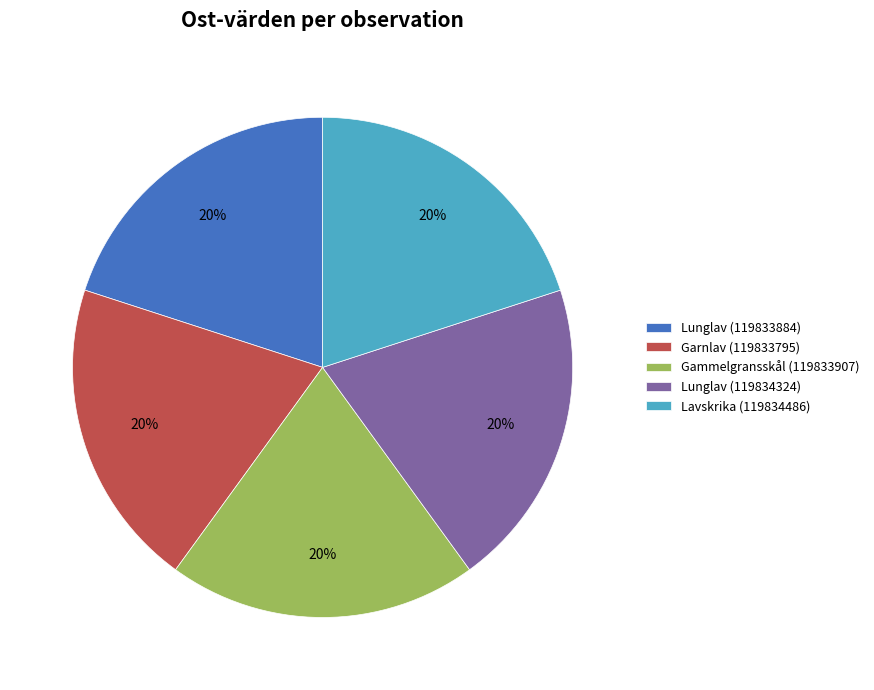

To the nearest percent, what percentage of the pie is Lunglav (119834324)?

20%